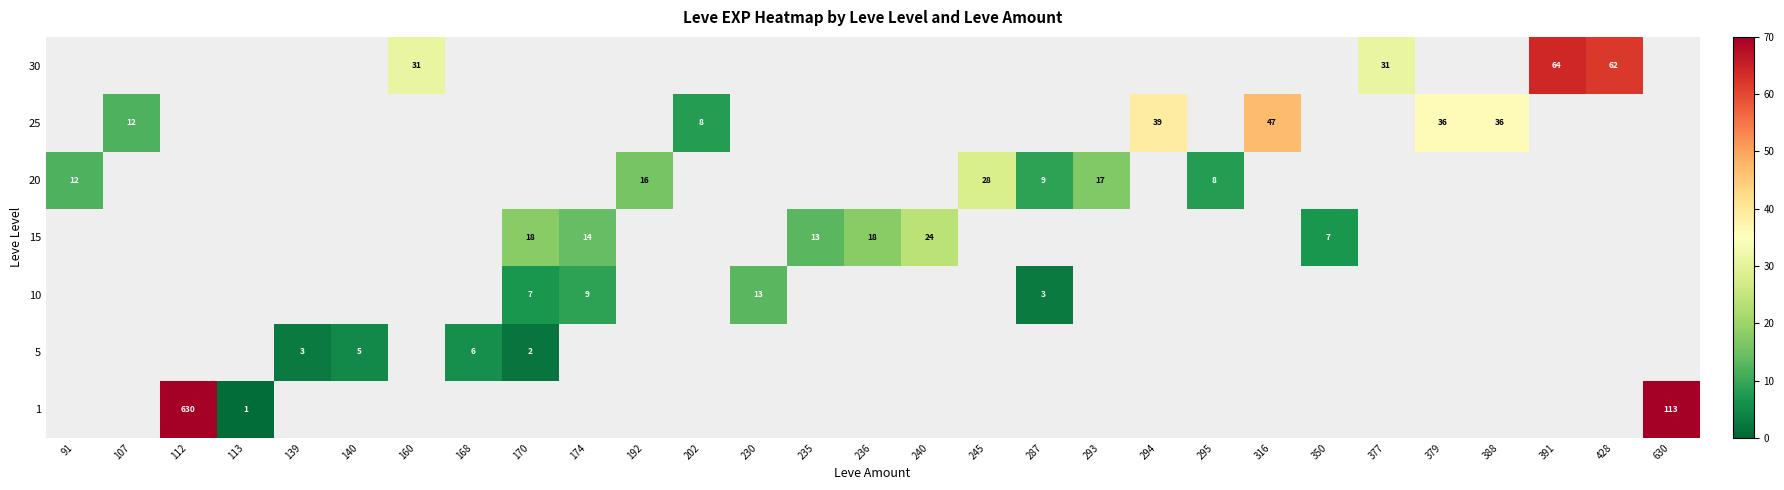

The 30 series shows 31 at 160. True or false?

True